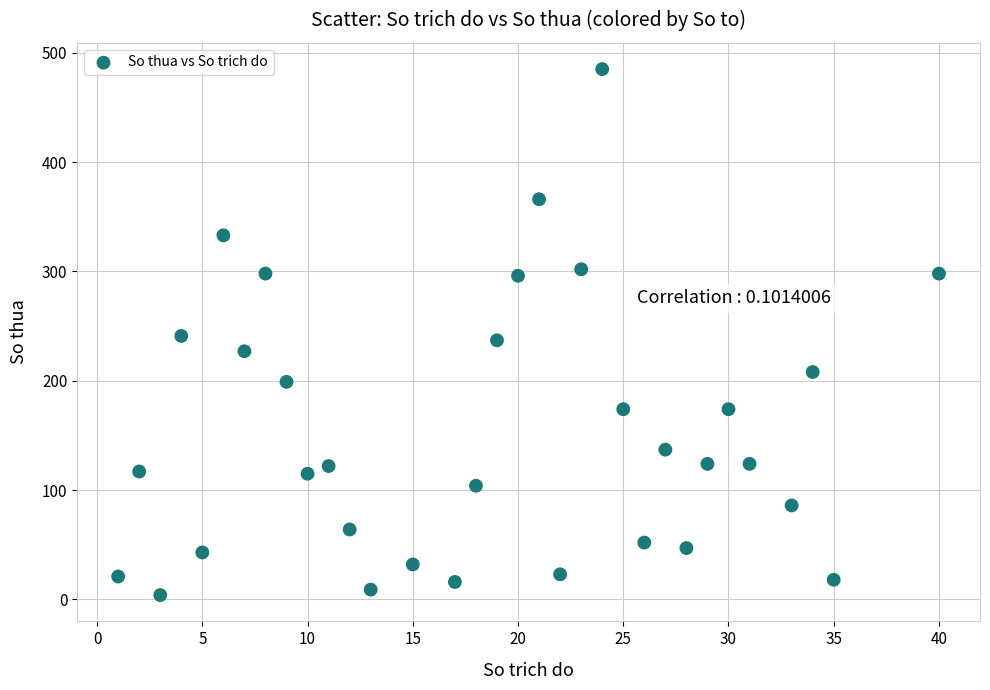

What is the range of Y values (max minus min)?

481